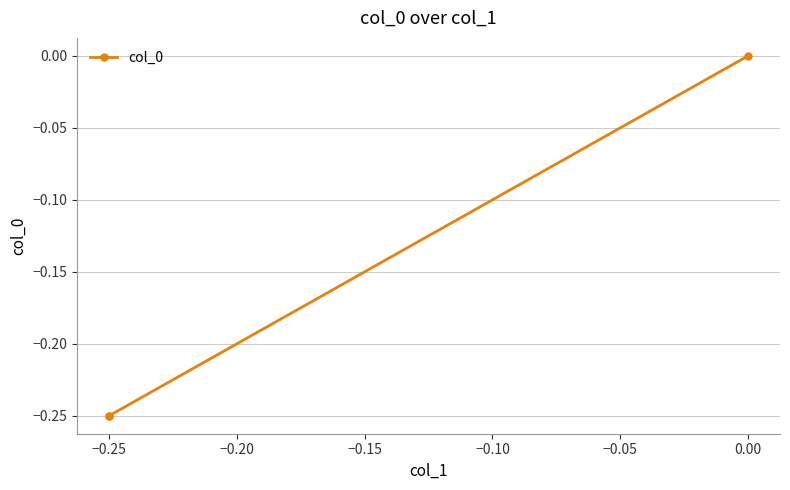

True or false: the data shows -0.1 at 0.00.

False